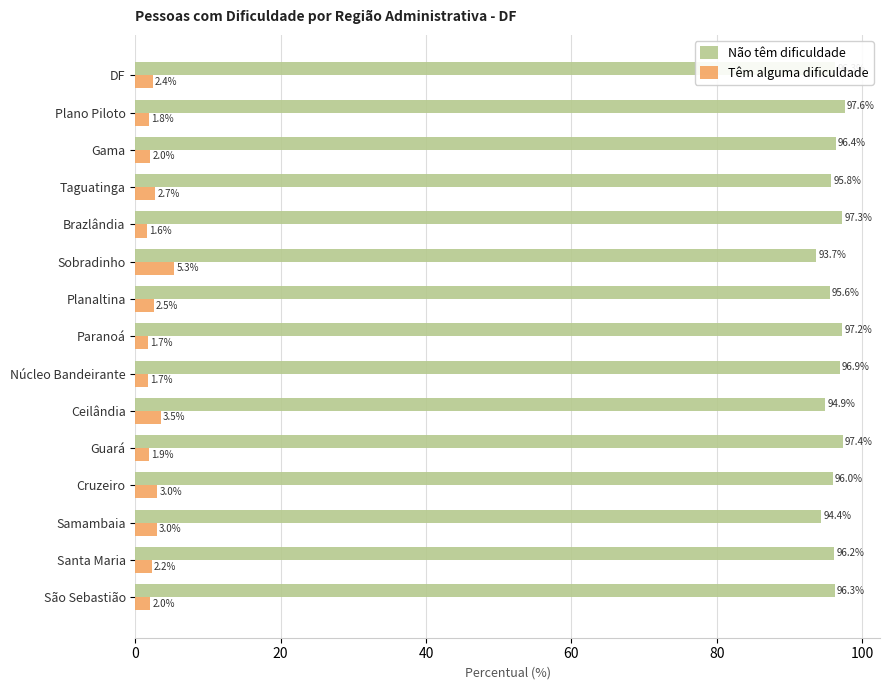

The Não têm dificuldade series shows 94.9 at Ceilândia. True or false?

True